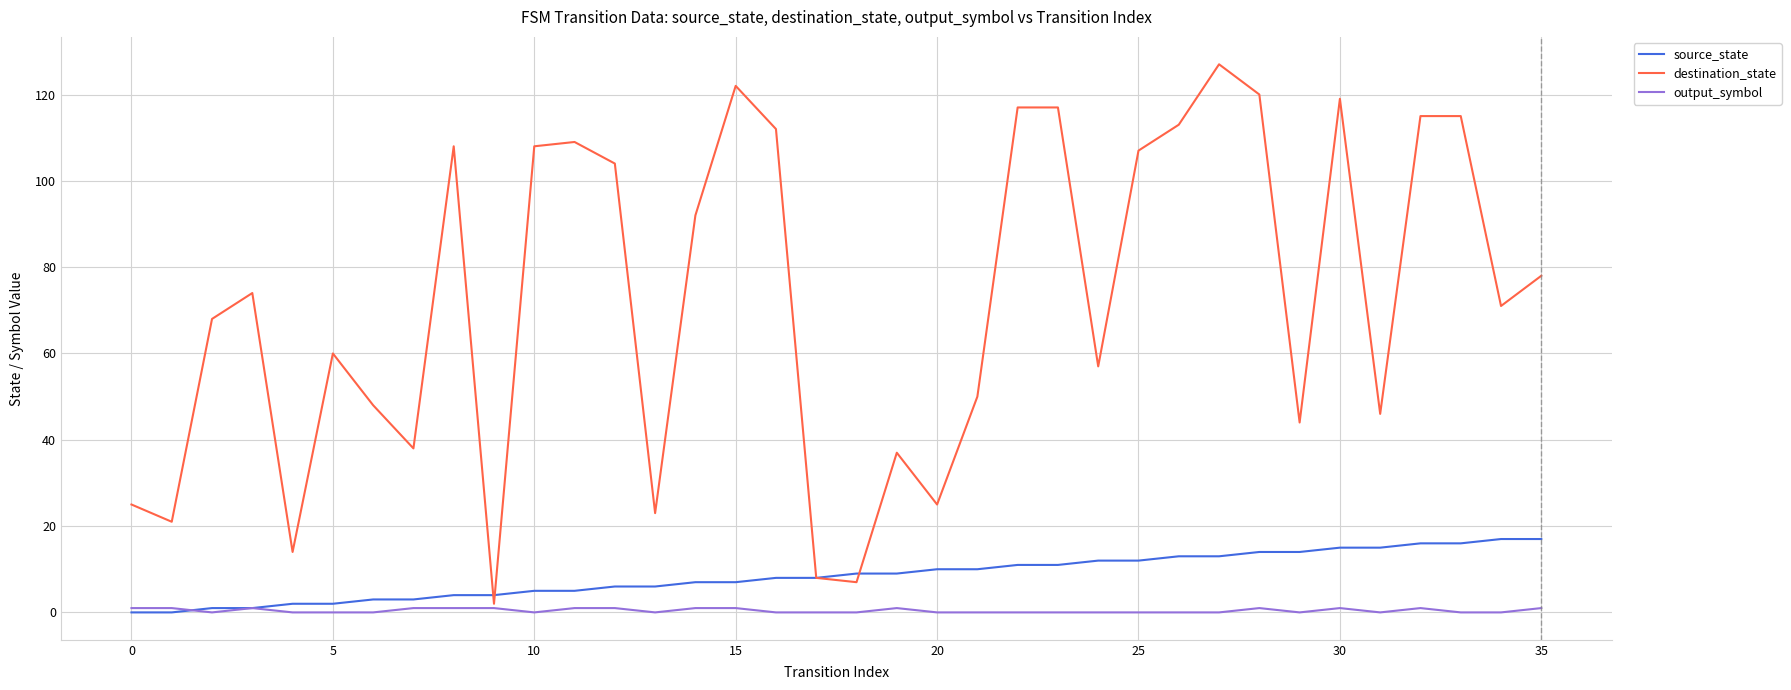

How many categories are shown in the chart?

36